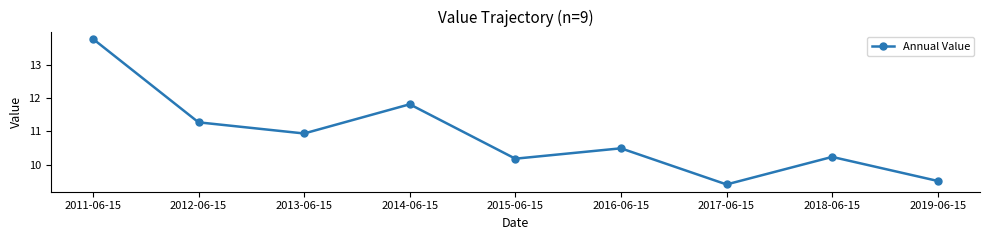

Where does the data first go above 10?

2011-06-15